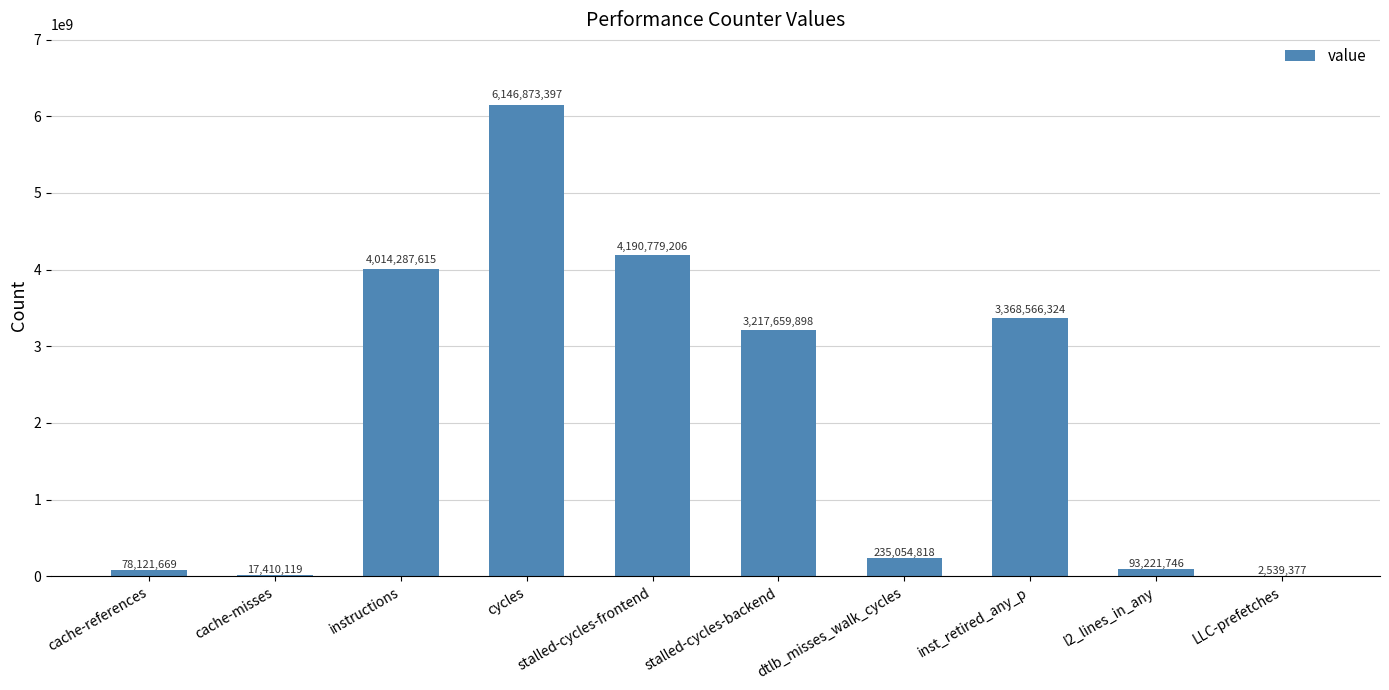

Which has a higher value, l2_lines_in_any or cache-misses?

l2_lines_in_any